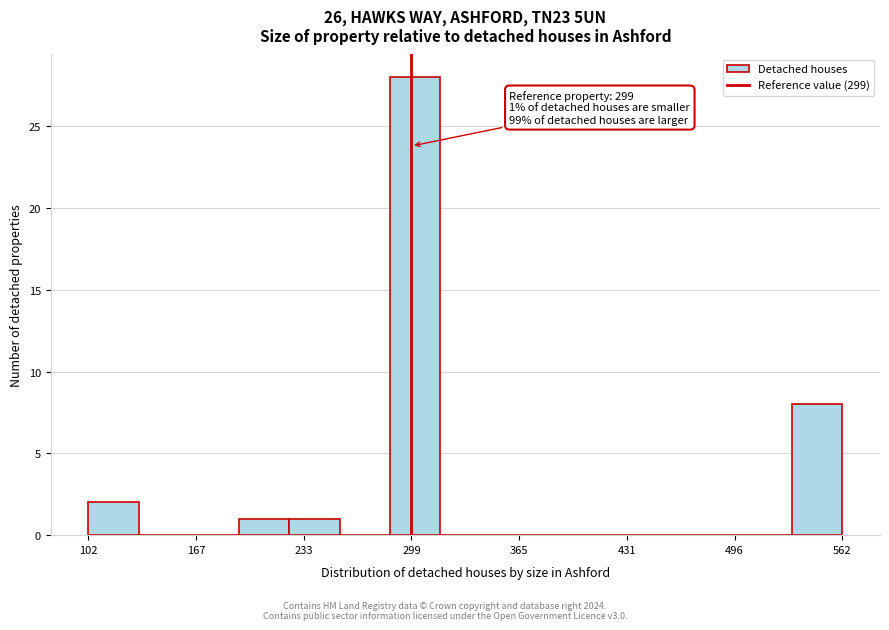

Around what value on the x-axis is the tallest bar? Give the approximate position of its centre, as read against the axis.

300